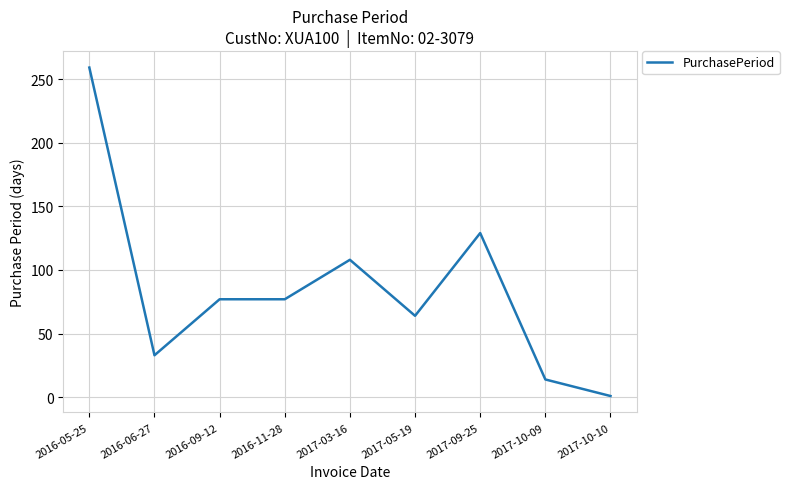

What is the difference between the maximum and minimum values?

258